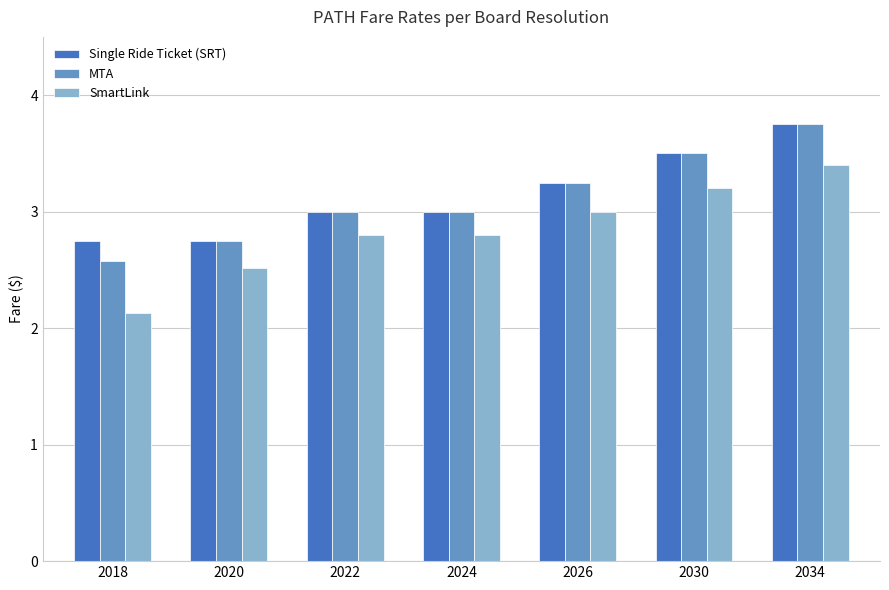

What is the sum of all SmartLink values?

19.8